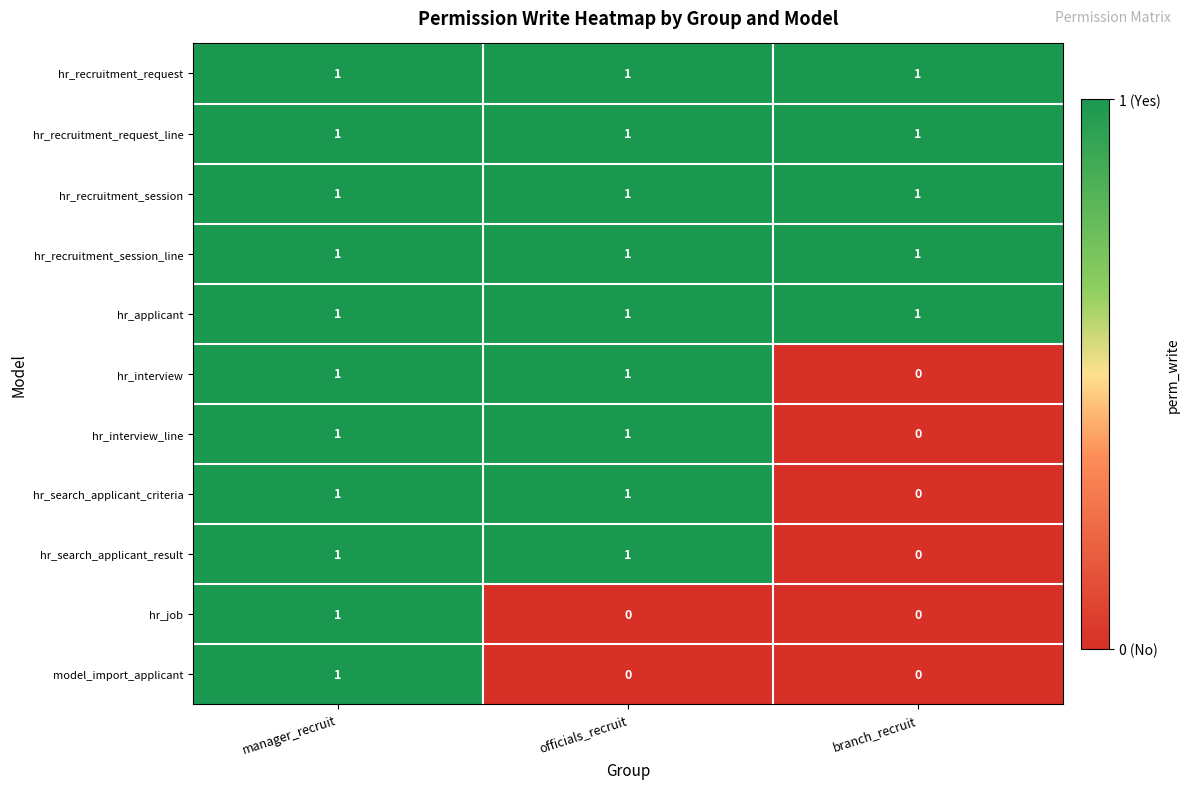

Is it true that hr_recruitment_request_line equals 1 at manager_recruit?

True